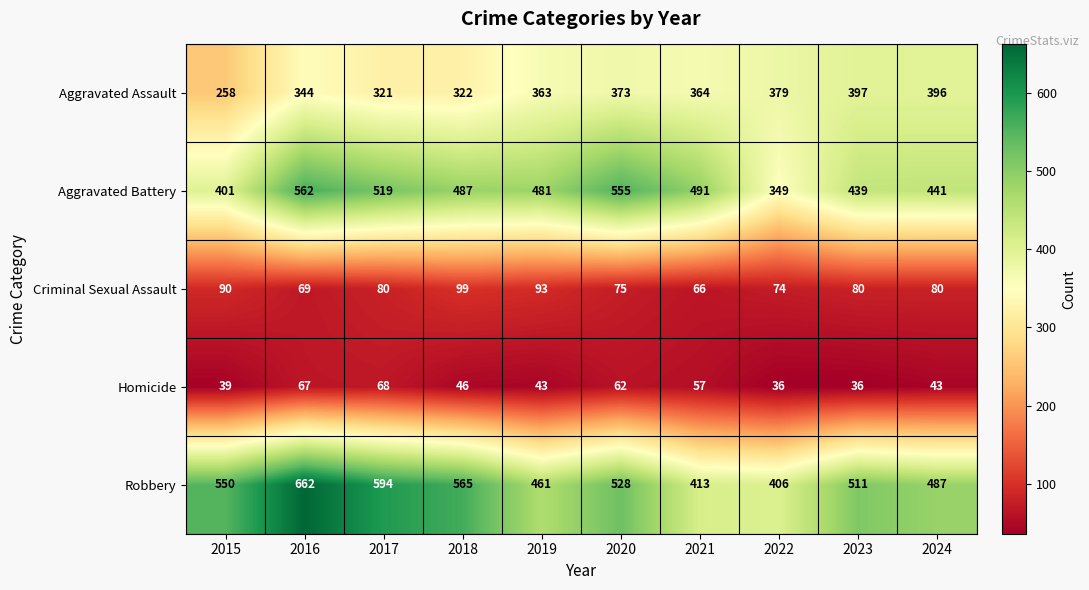

Which label corresponds to the largest value in the chart?

2016